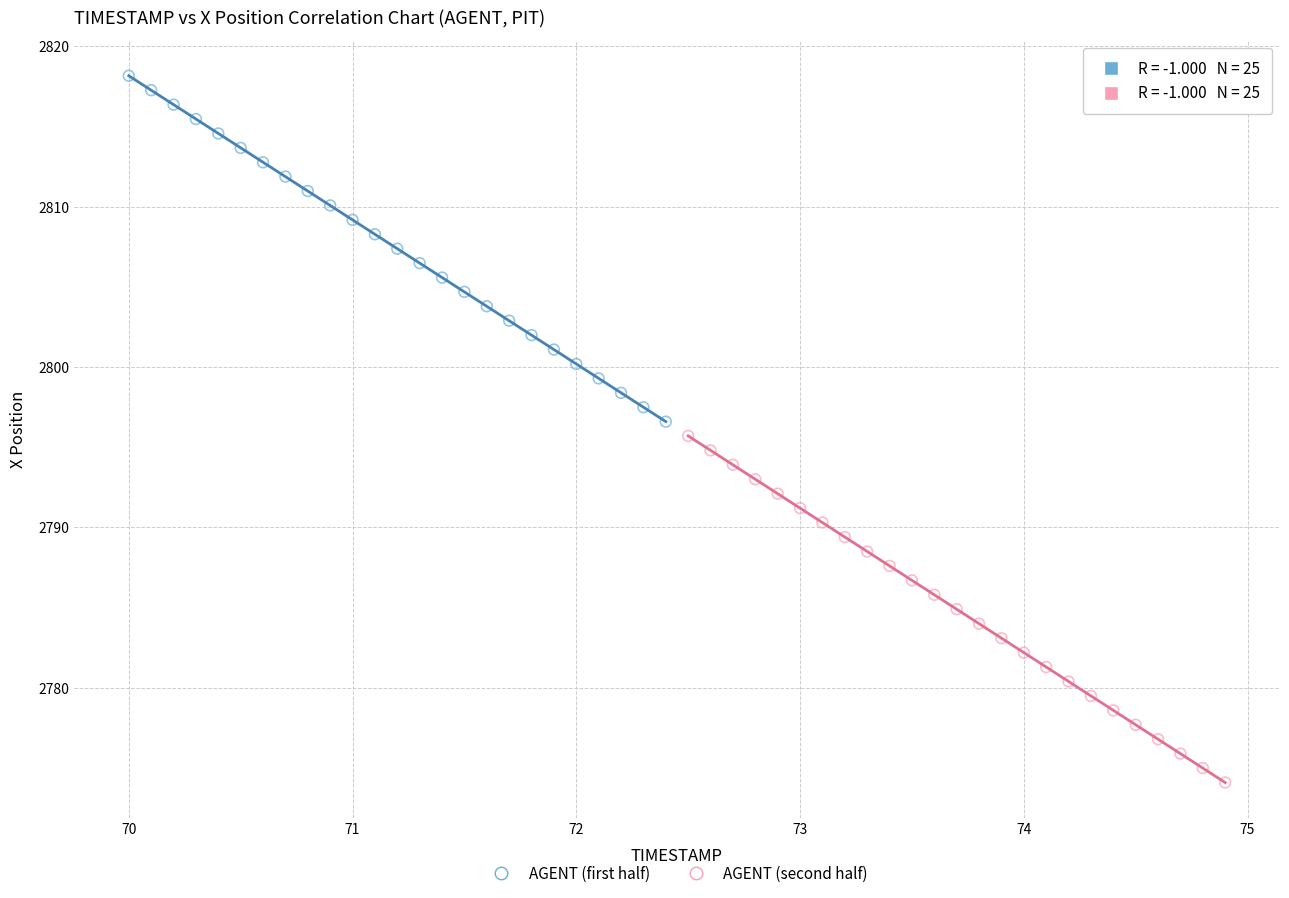

Which series contains the highest Y value?

AGENT (first half)